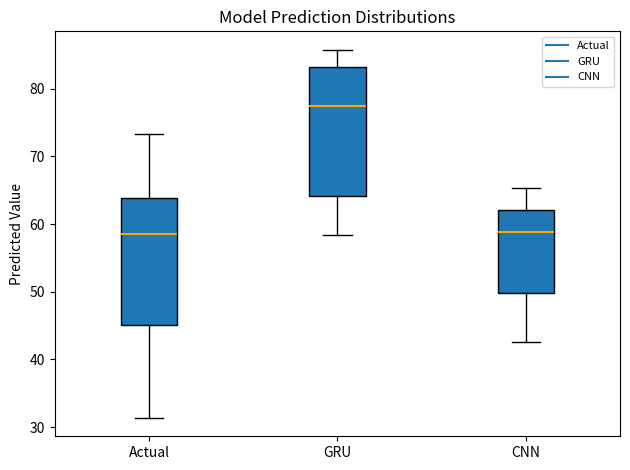

Reading left to right, read every box against the y-axis: the position of its median line, the range the box covers, and the ends of its whiskers. The values are not printed on the chart, so give them approximately, as read against the axis.

Actual: median 59, box 45 to 64, whiskers 31 to 73
GRU: median 77, box 64 to 83, whiskers 58 to 86
CNN: median 59, box 50 to 62, whiskers 43 to 65